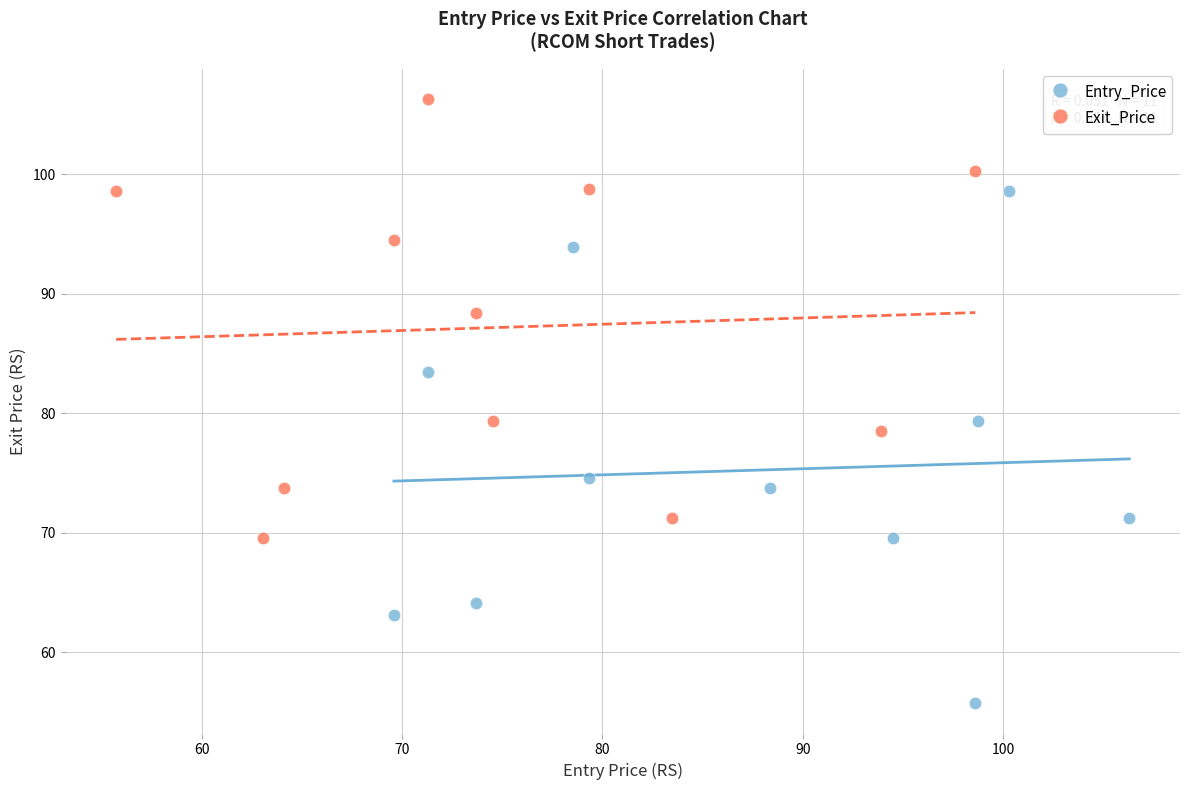

Which series reaches the maximum Y coordinate?

Exit_Price